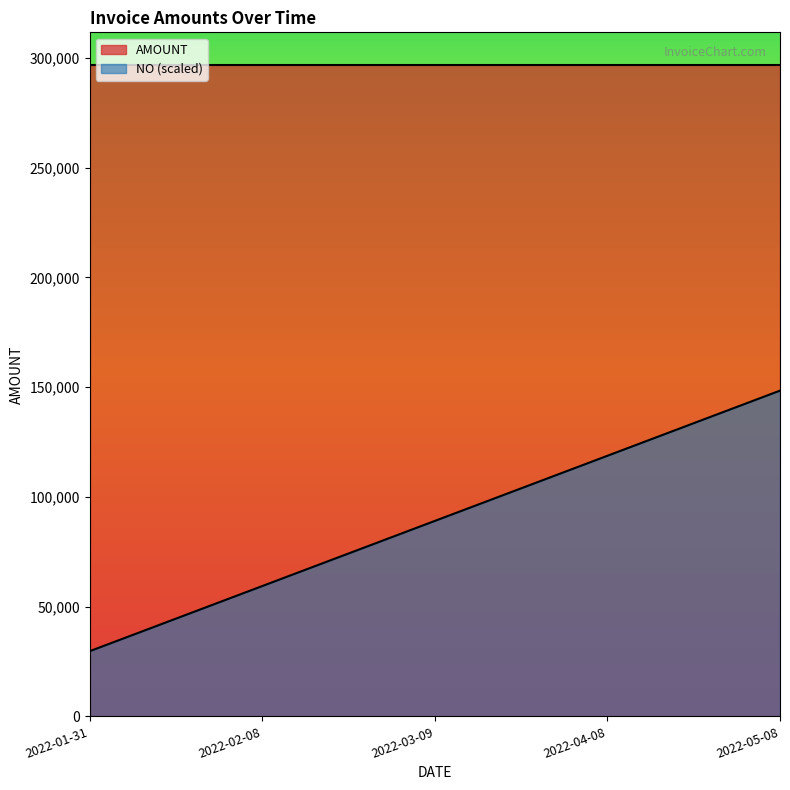

Does the chart display data point markers on the line(s)?

No